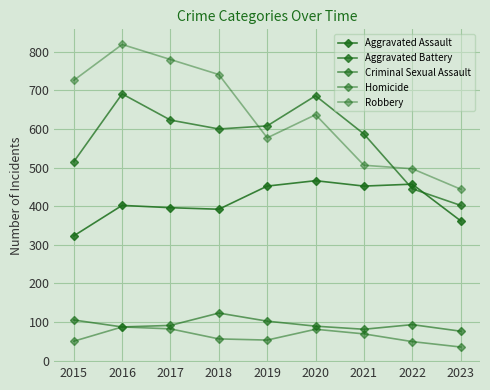

Which series changed the most between 2016 and 2023?

Robbery